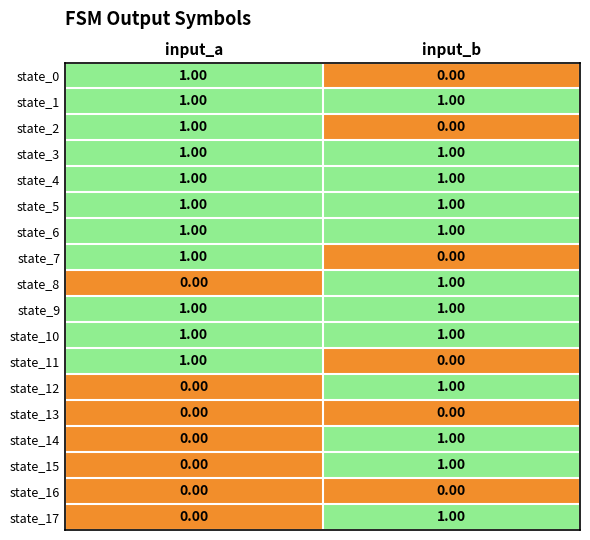

At which category is the sum across all series the highest?

input_b